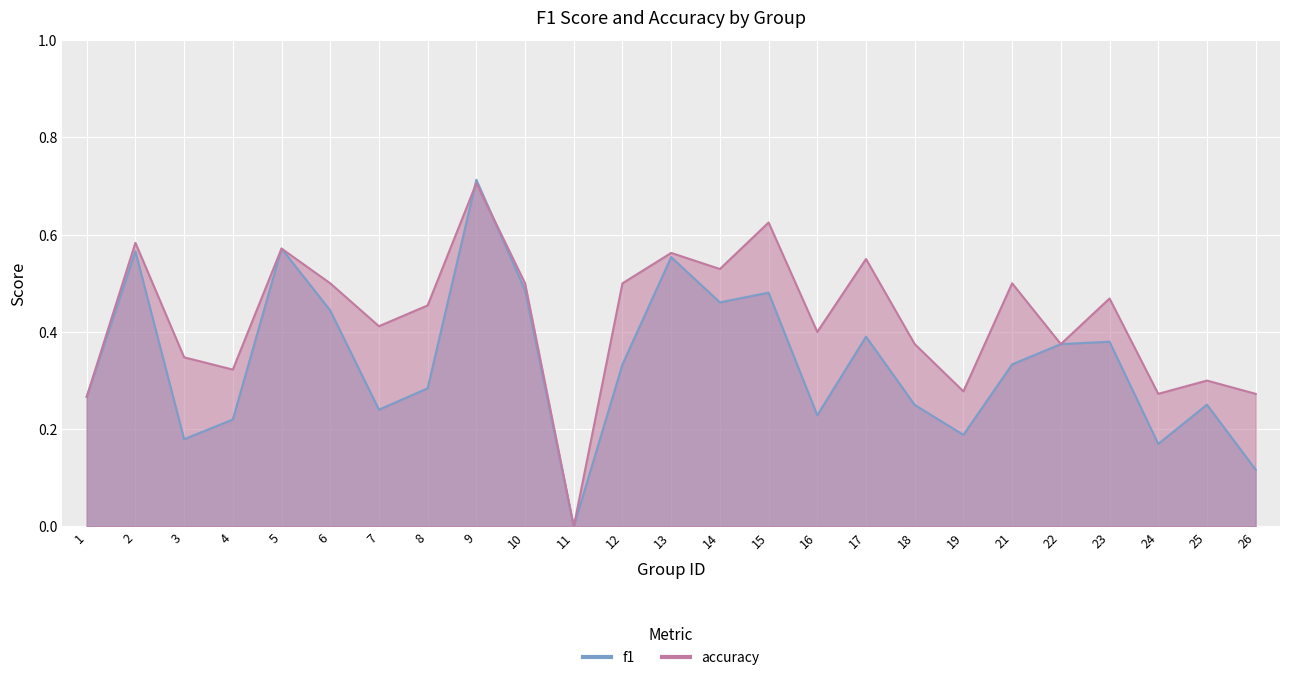

Count the number of data series in this chart.

2